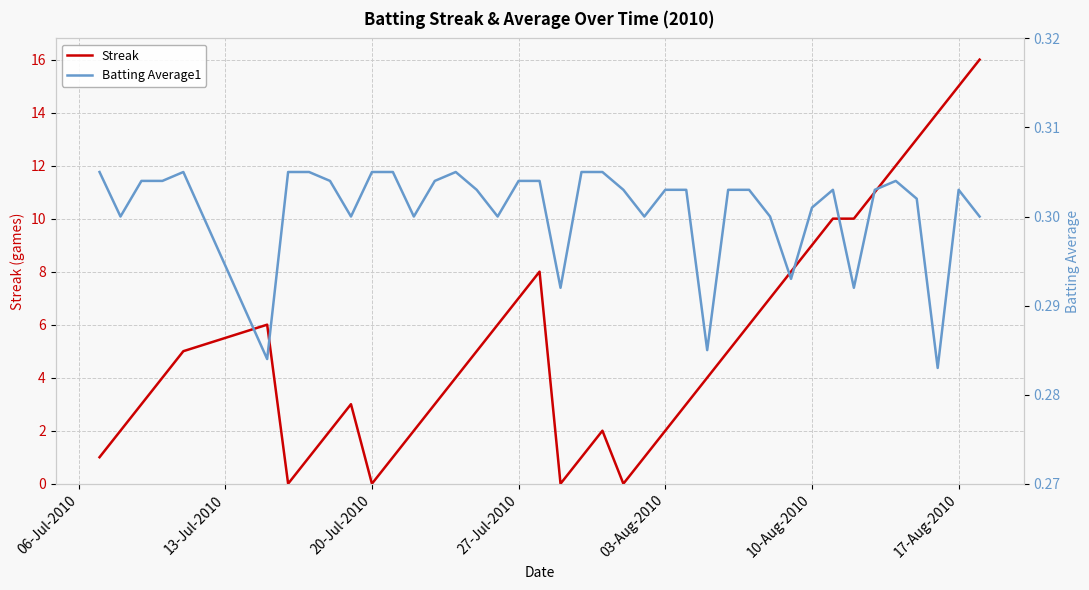

How many categories are shown in the chart?

40